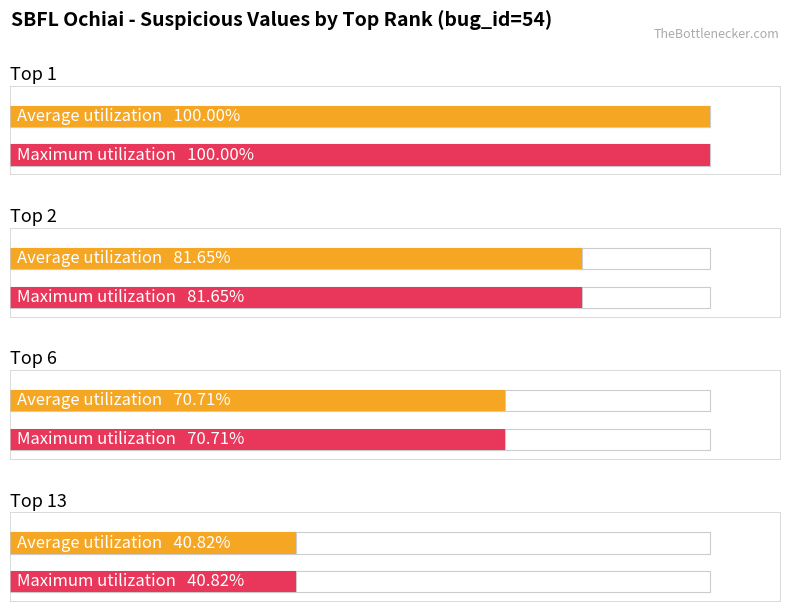

How many categories are shown in the chart?

4